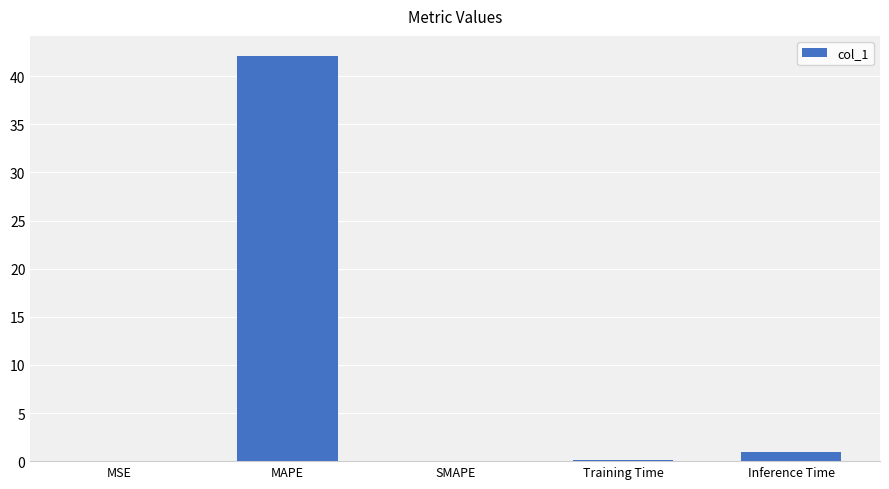

What is the maximum value shown in the chart?

42.1